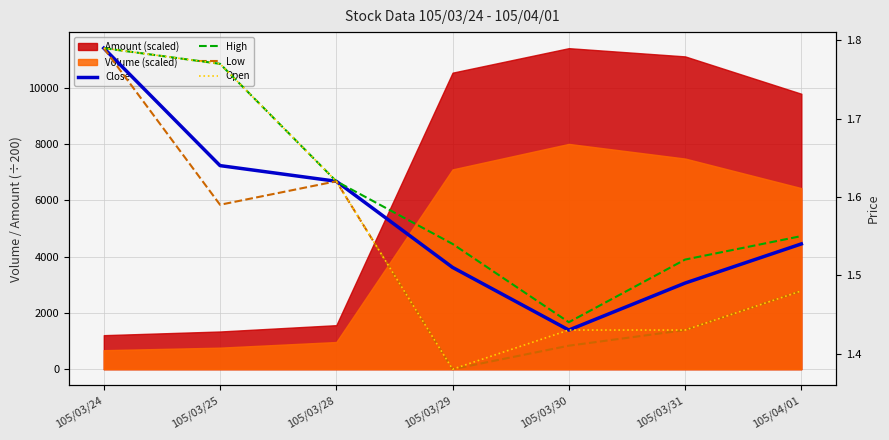

What is the smallest value displayed?

1.4